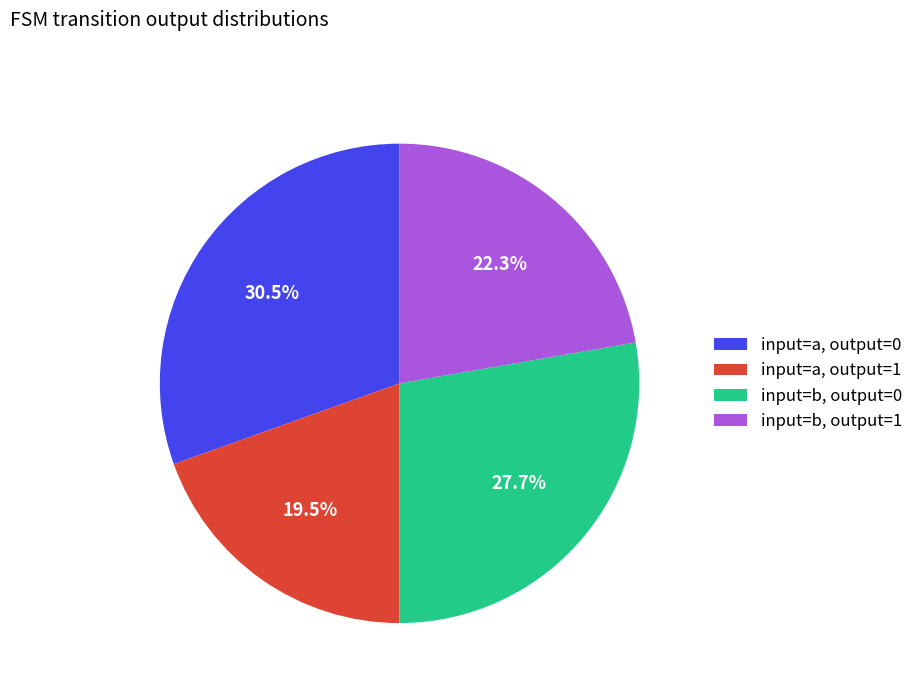

How many segments does this pie chart have?

4